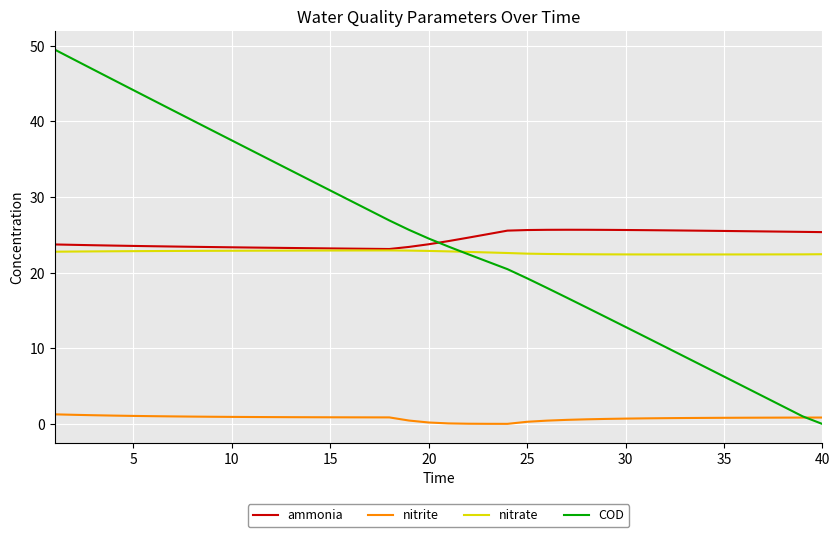

Does the chart have visible grid lines?

Yes